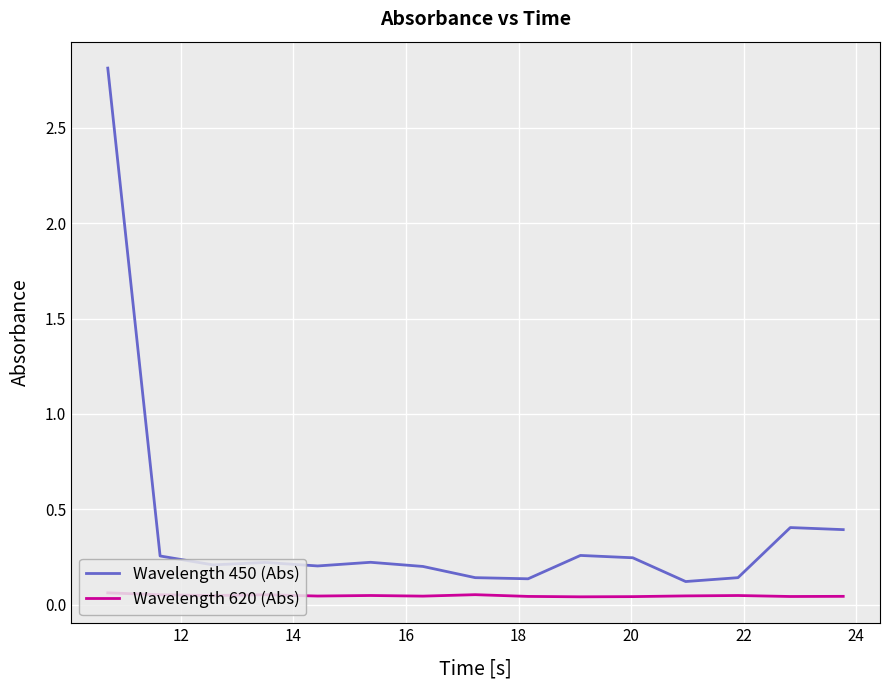

Rank the series by their maximum value, from highest to lowest.

Wavelength 450 (Abs), Wavelength 620 (Abs)